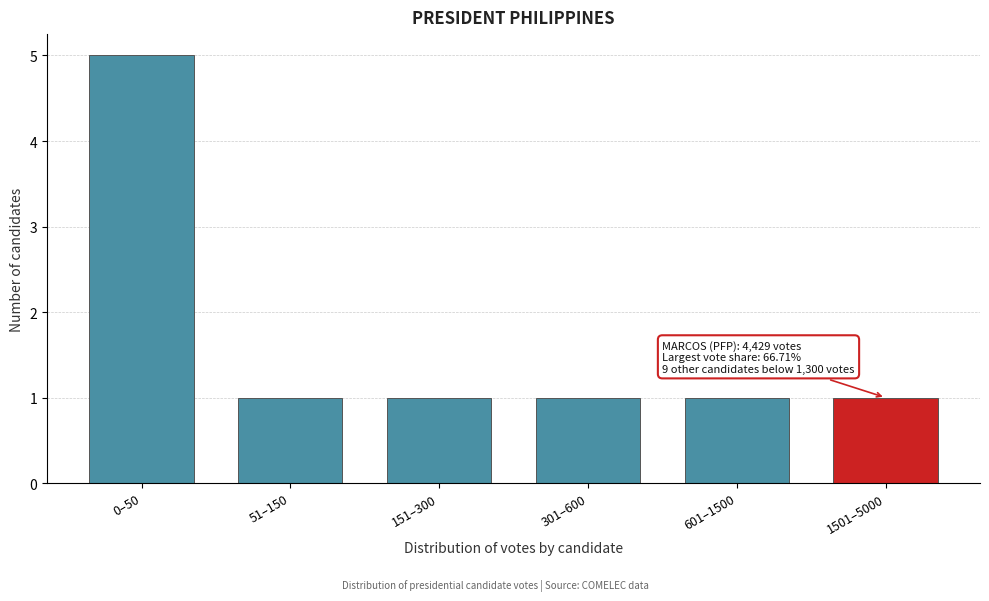

Reading left to right, transcribe all the data shown in this chart.

5	1	1	1	1	1